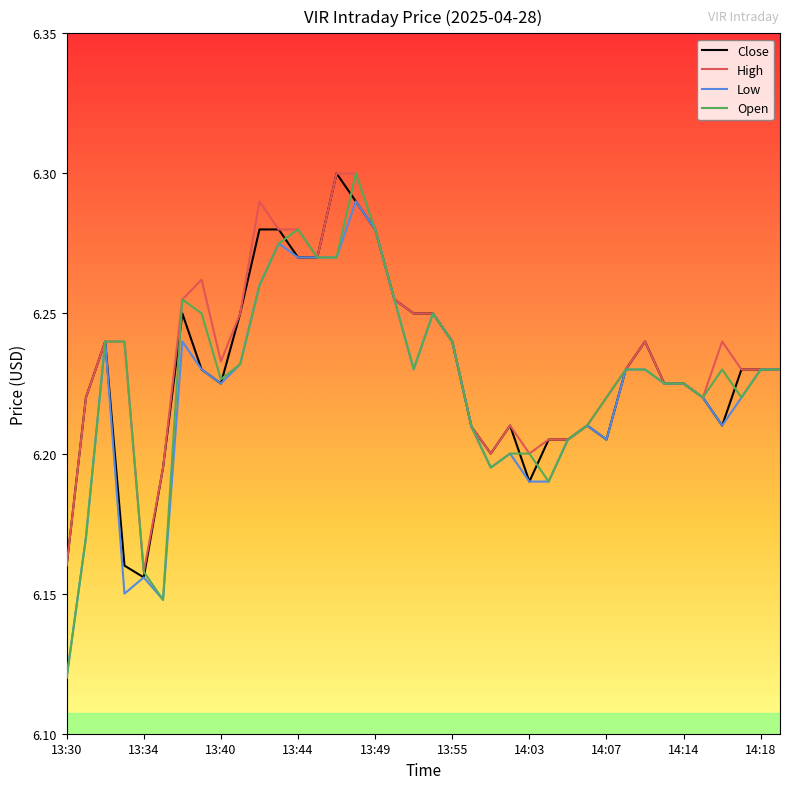

How many lines are shown in the chart?

4